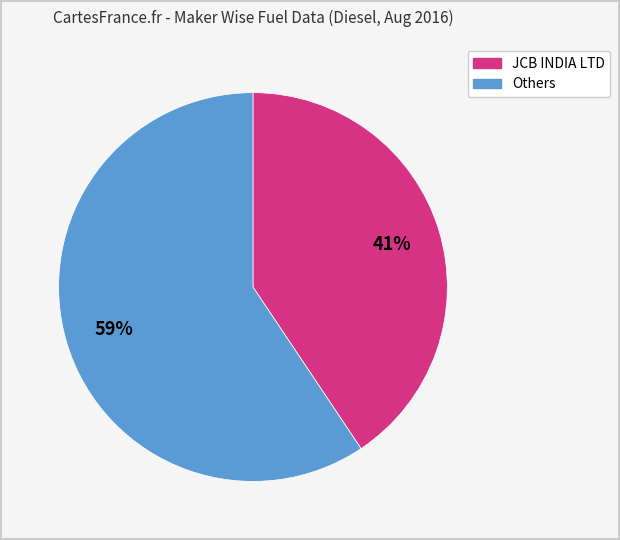

Is there any slice that represents more than half of the pie?

Yes